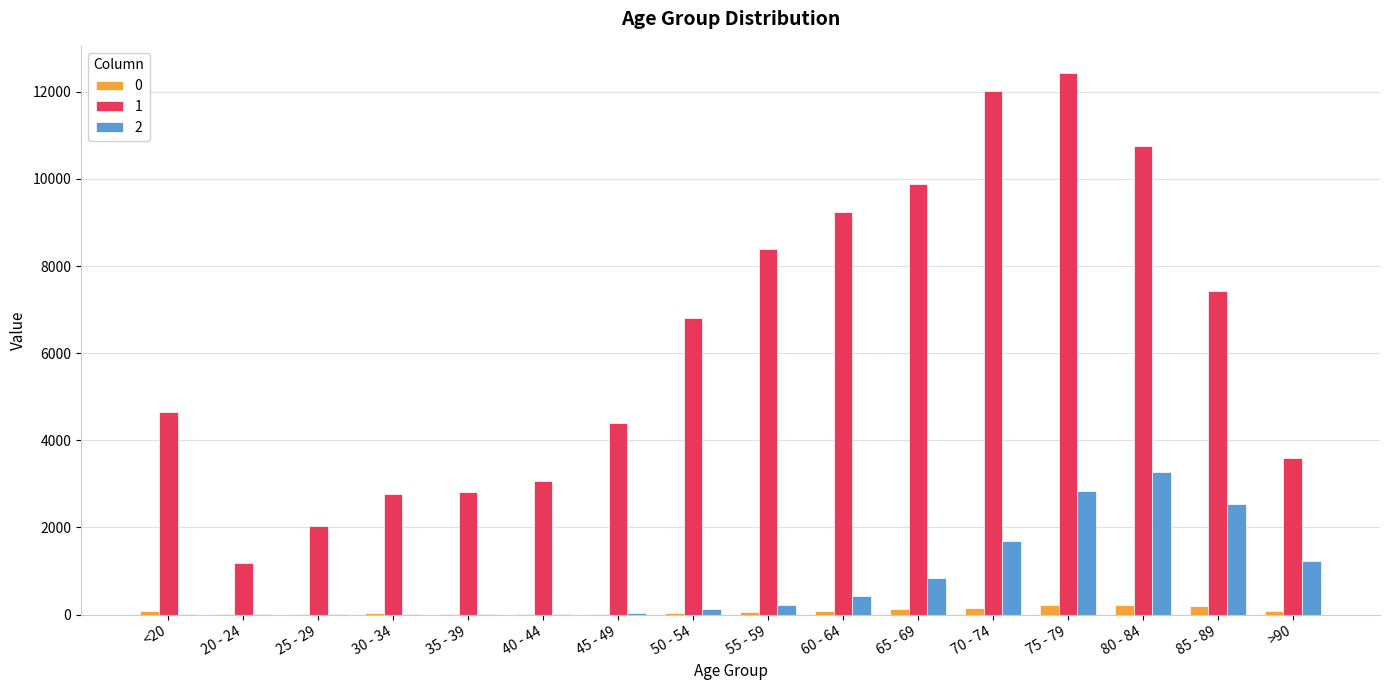

At which label does 1 reach its peak?

75 - 79